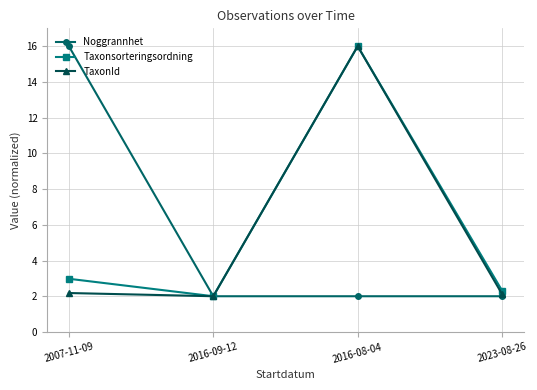

Between 2016-08-04 and 2023-08-26, which series saw the biggest shift?

TaxonId